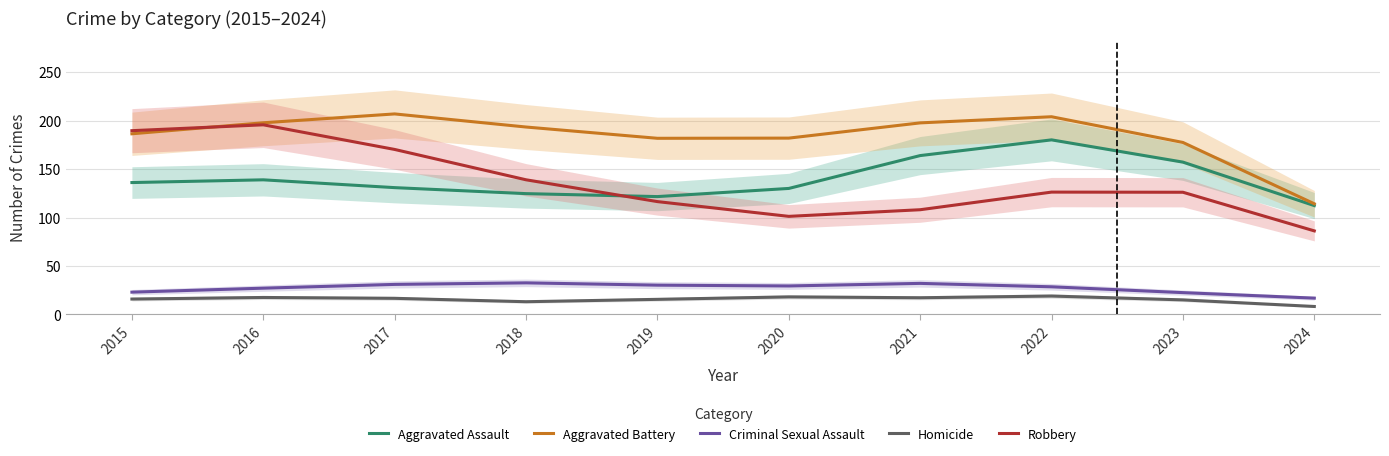

Where is the first local maximum for Aggravated Assault?

2016